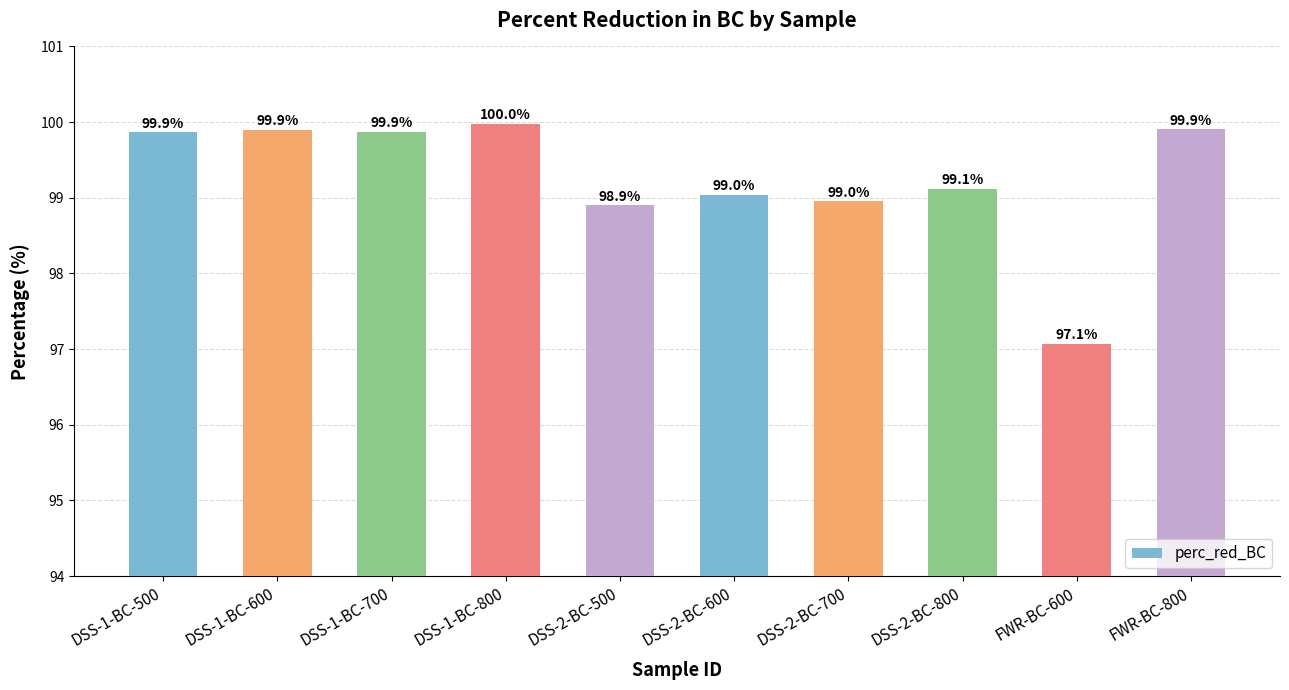

At which label does the data first exceed 99?

DSS-1-BC-500